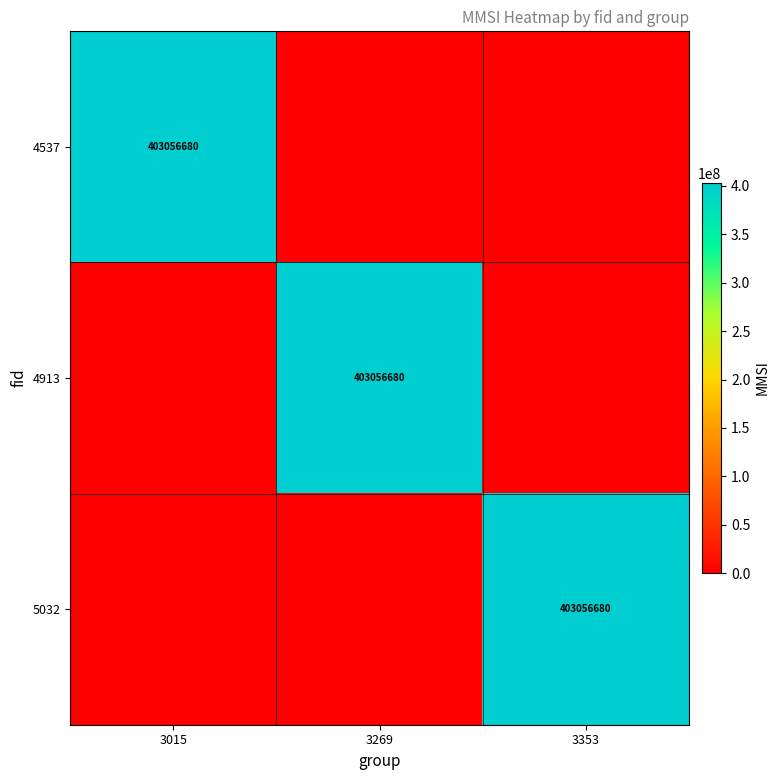

At which category is the sum across all series the highest?

3015